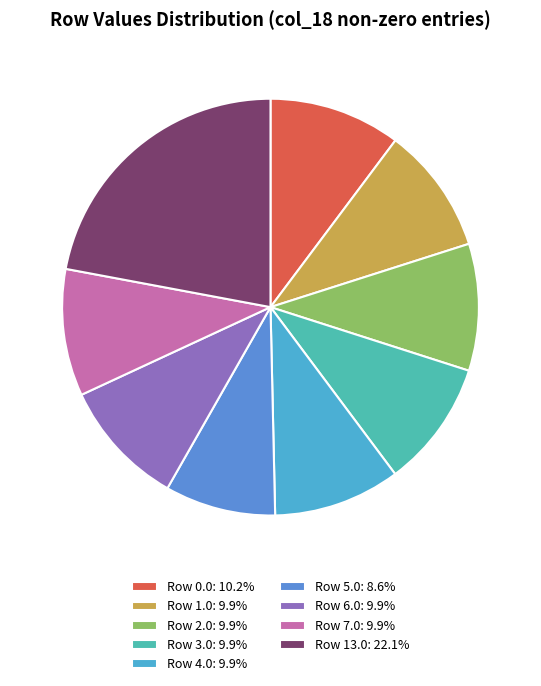

What is the ratio of the value at Row 7.0 to the value at Row 3.0?

1.0